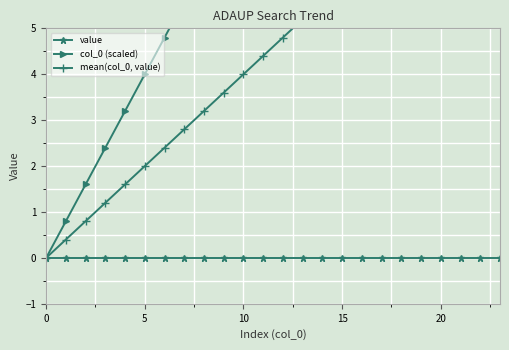

What is the sum of all col_0 (scaled) values?

220.8